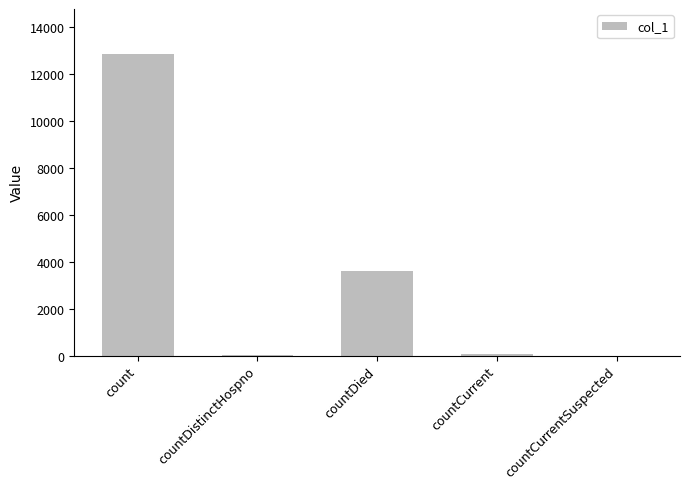

What is the average value?

3322